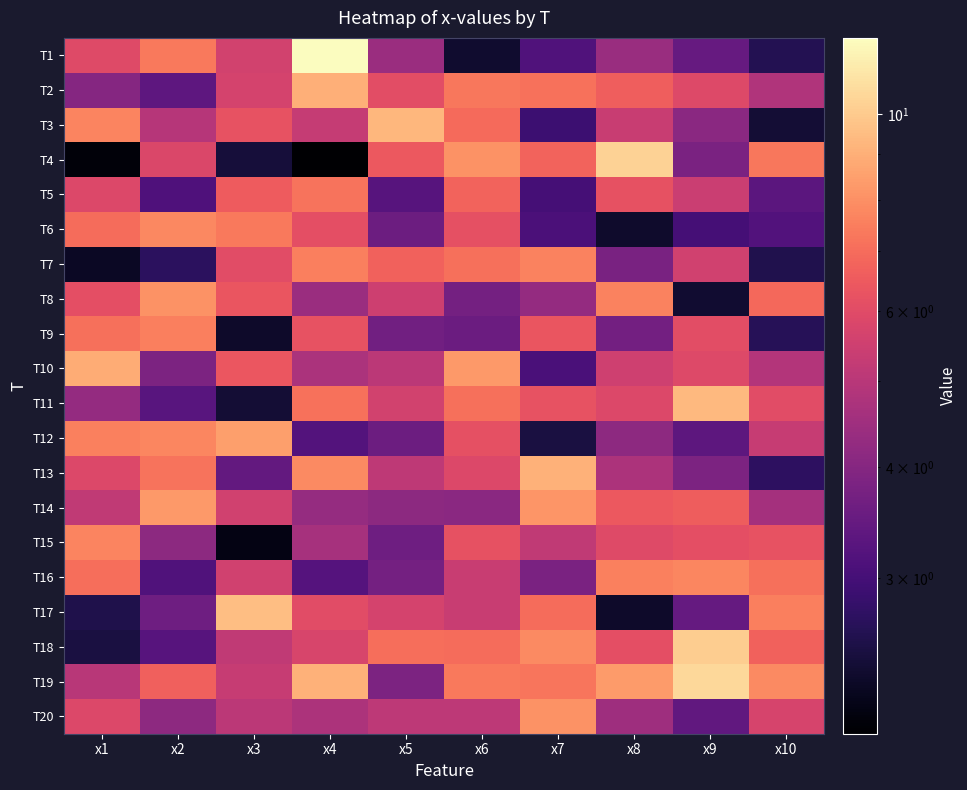

How many distinct data groups are displayed?

20